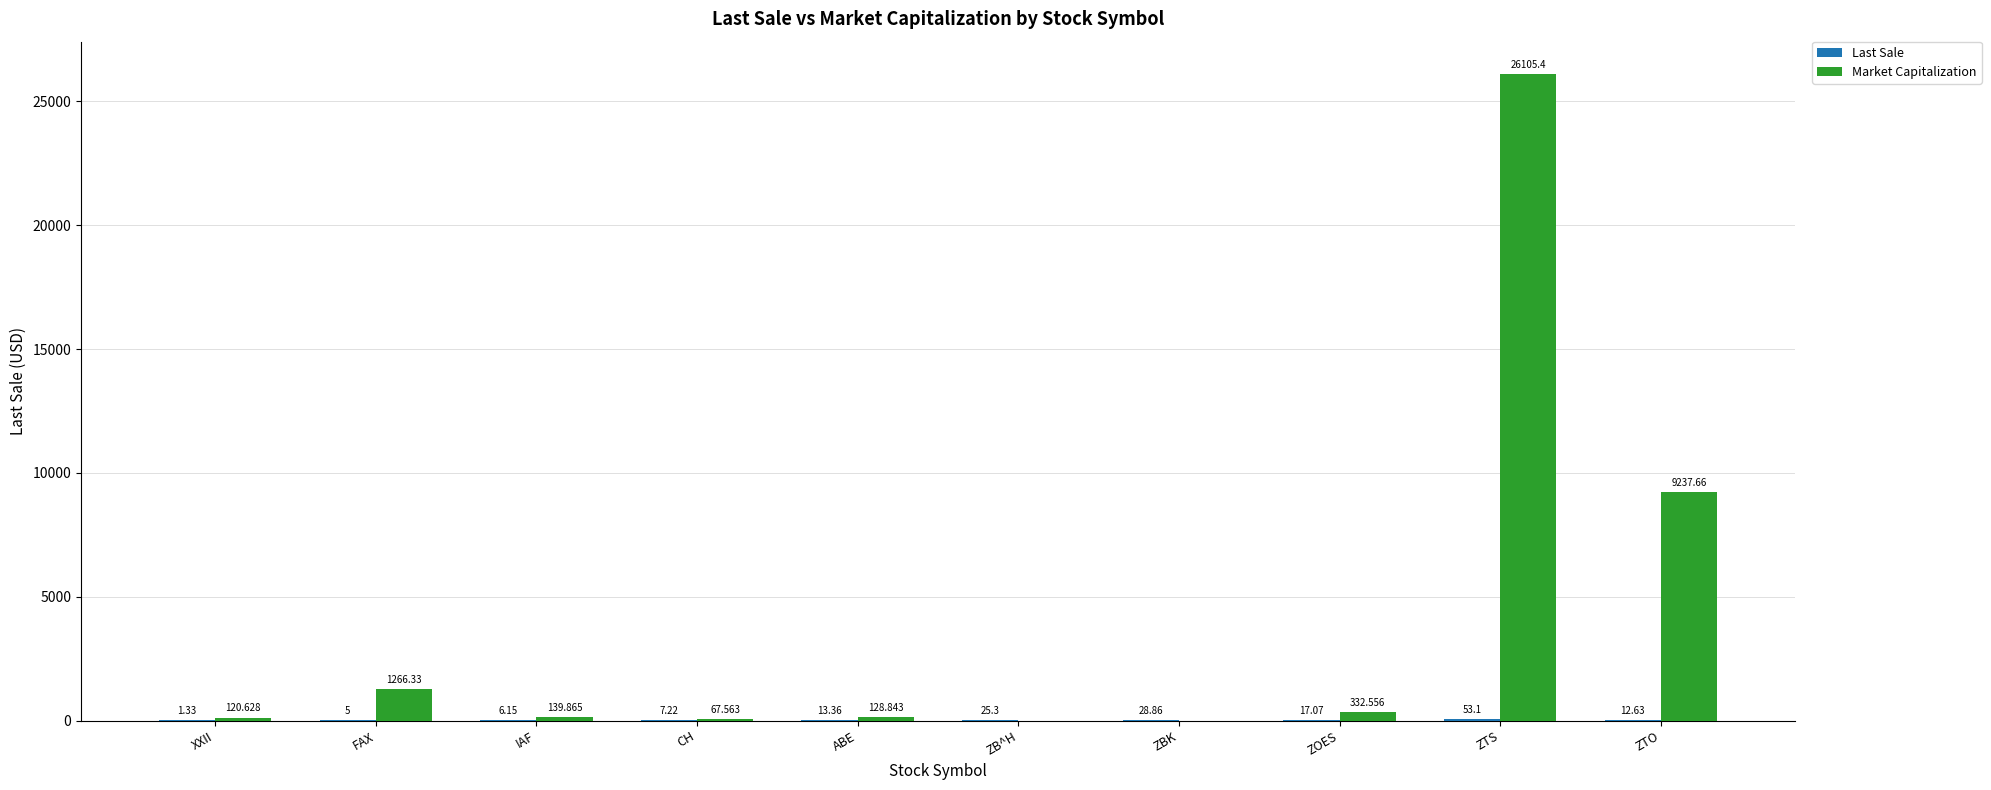

At which category is the sum across all series the highest?

ZTS